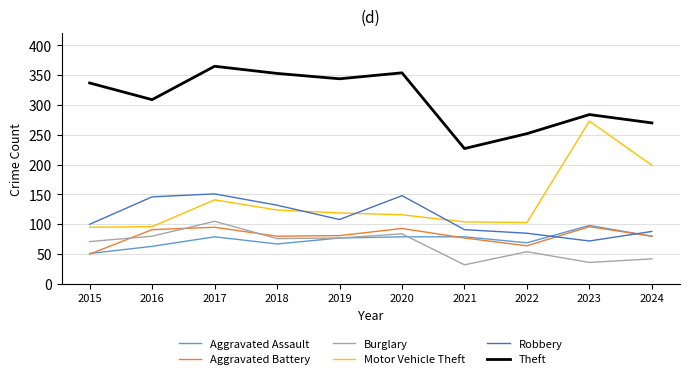

What is the difference between the highest and lowest values at 2019?

267